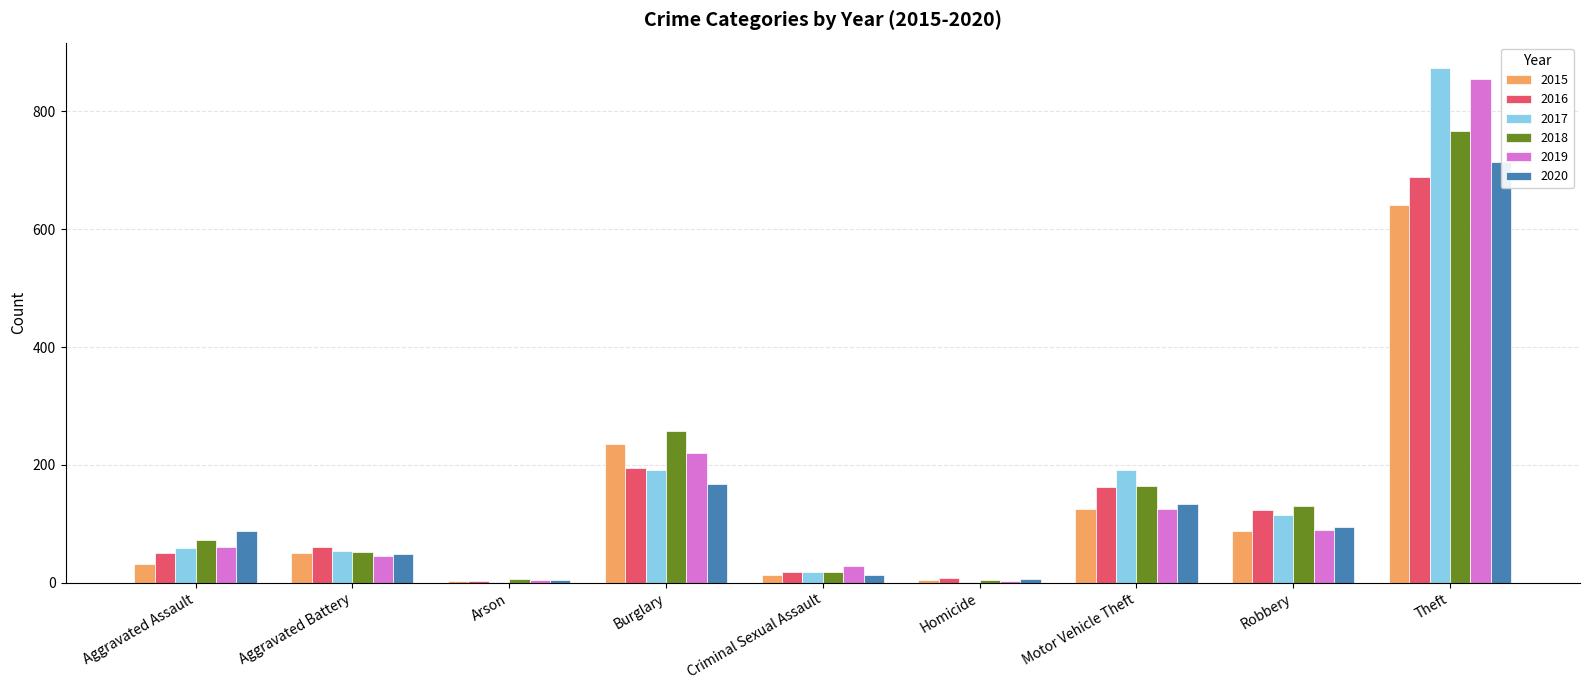

What position from the right is Theft?

1